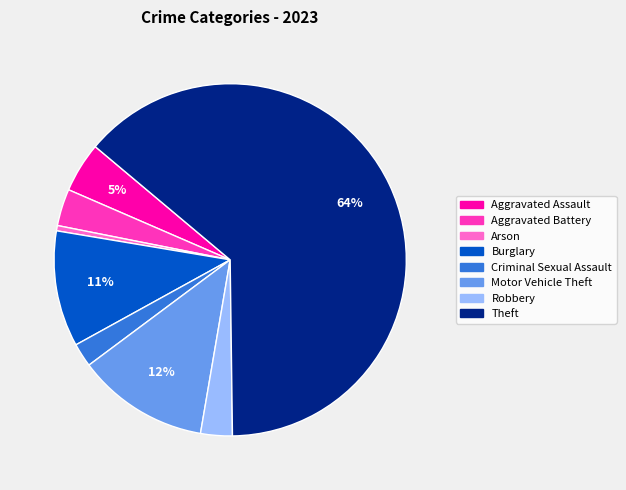

Approximately how many times larger is the value at Robbery compared to Arson?

6.0